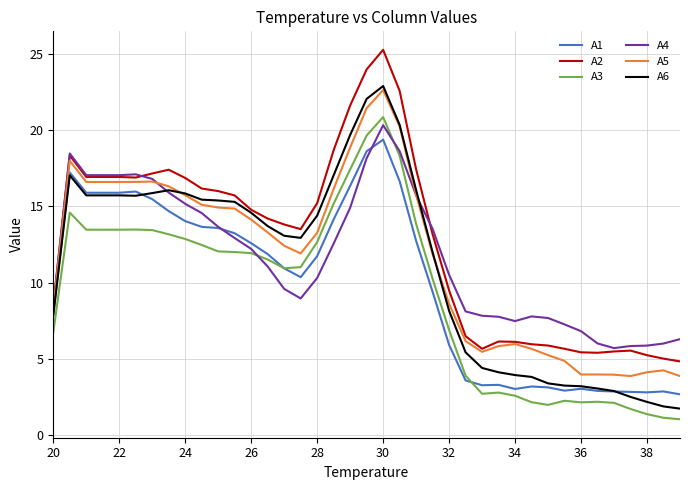

True or false: A3 and A6 intersect in this chart.

False